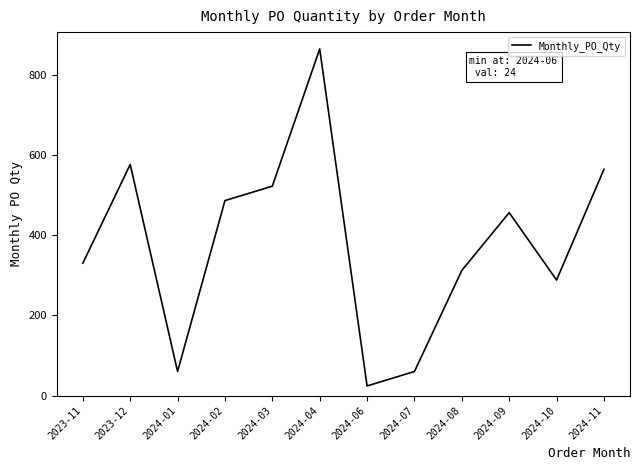

What is the minimum value shown in the chart?

24